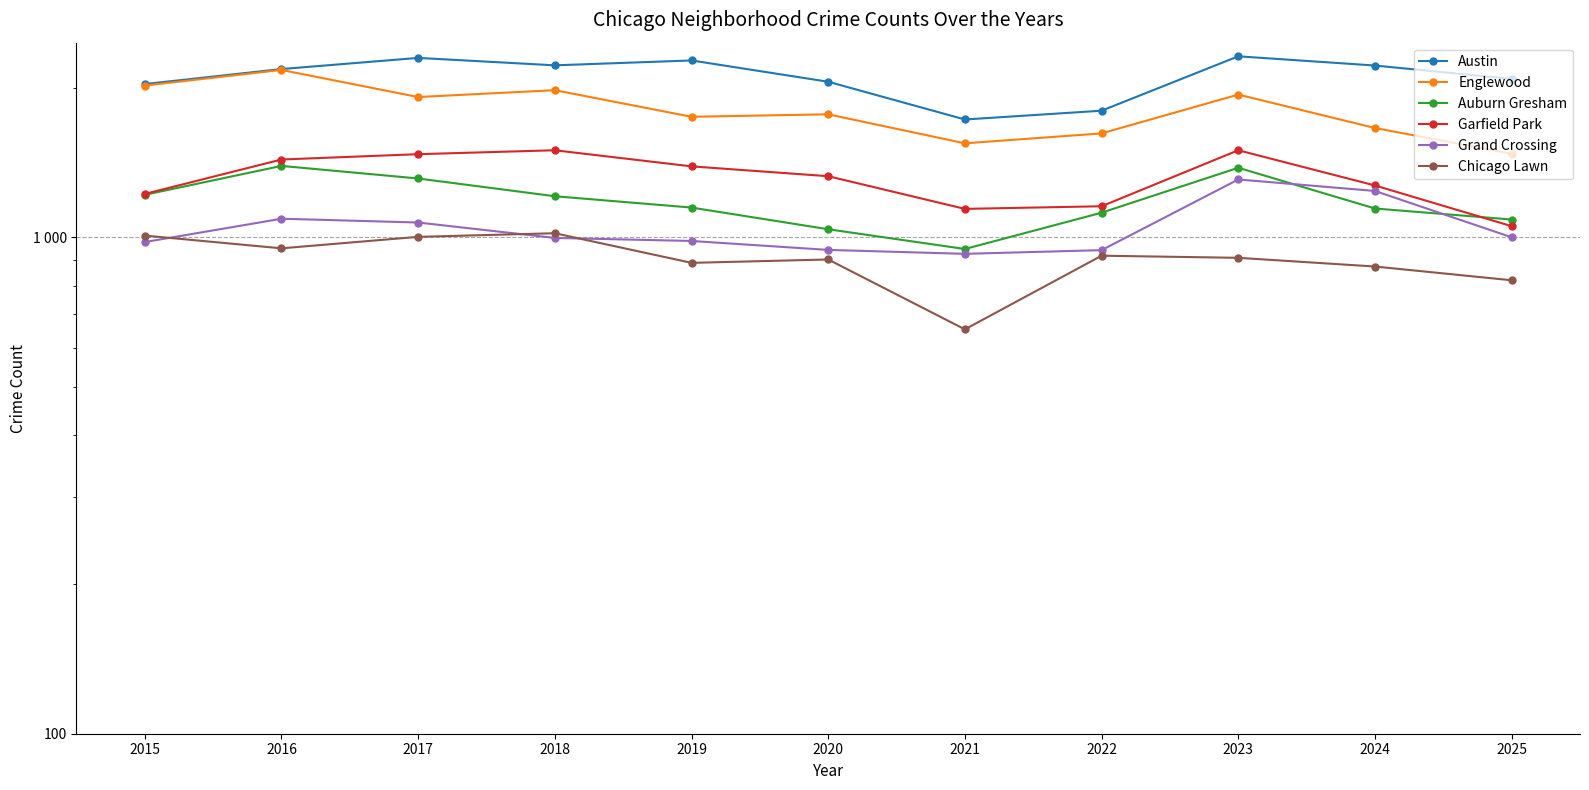

What is the difference between the maximum and second lowest values in the Auburn Gresham series?

355